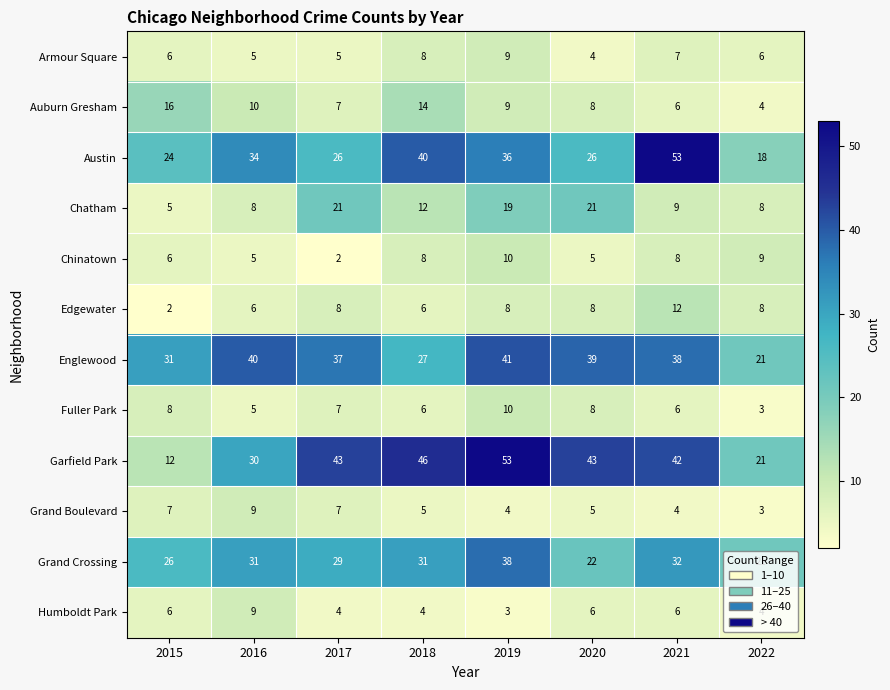

At which category is the sum across all series the highest?

2019